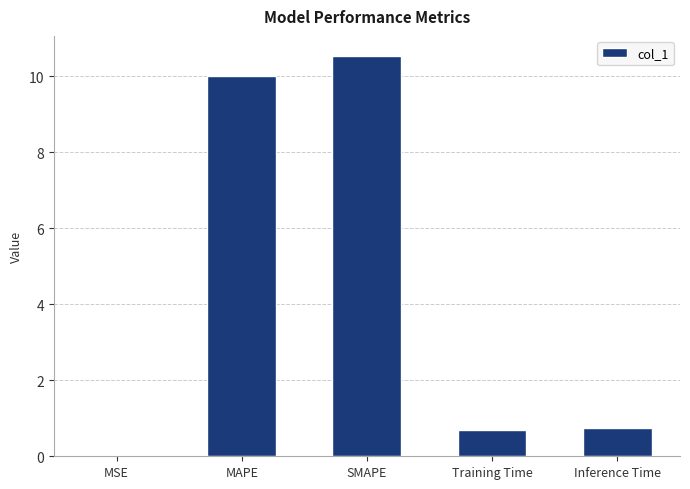

How many series are shown in this chart?

1